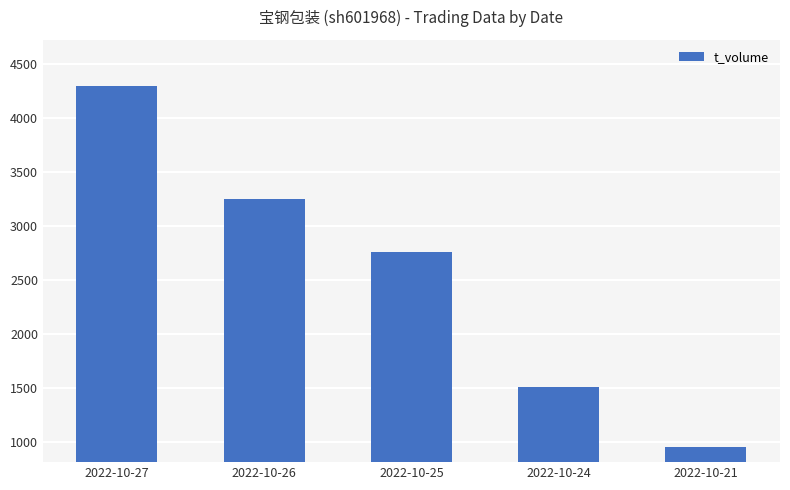

Reading left to right, what are all the values shown in this chart?

4296	3252	2760	1510	952